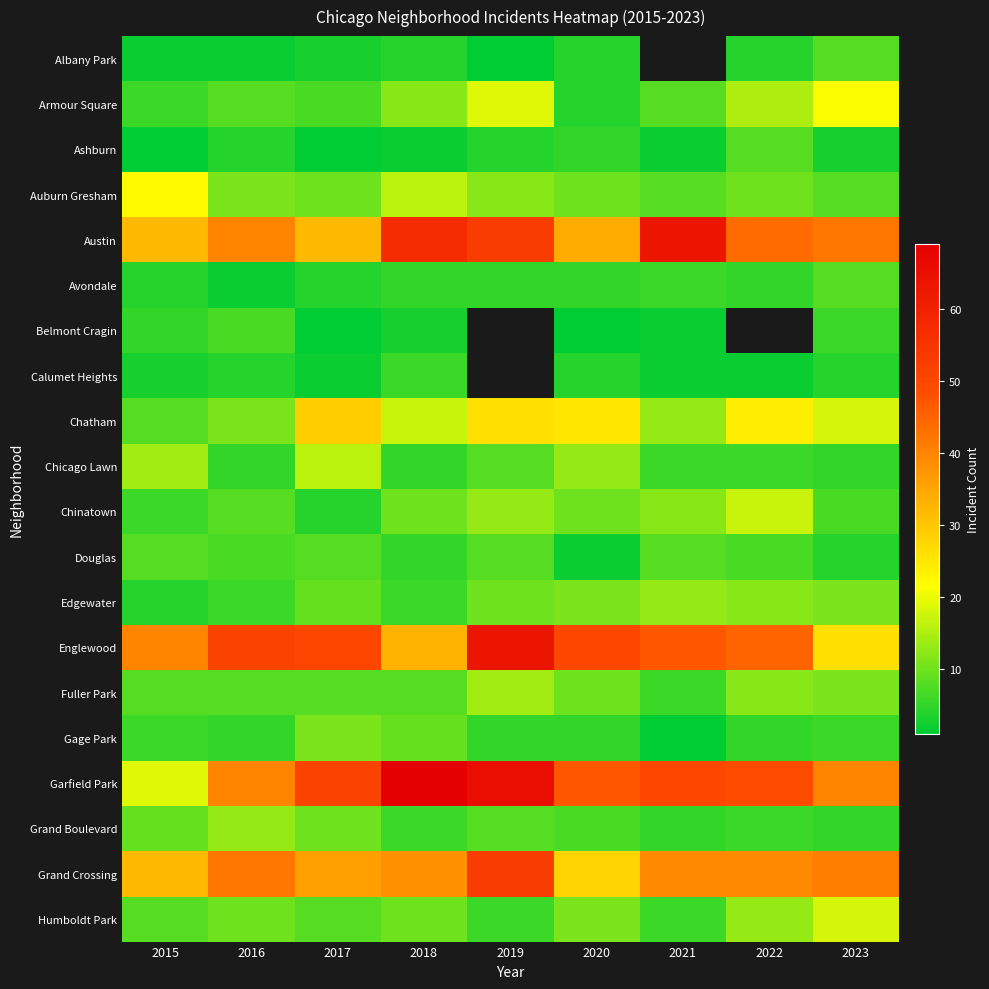

Is the value of Grand Crossing at 2023 greater than the value of Austin at 2023?

No